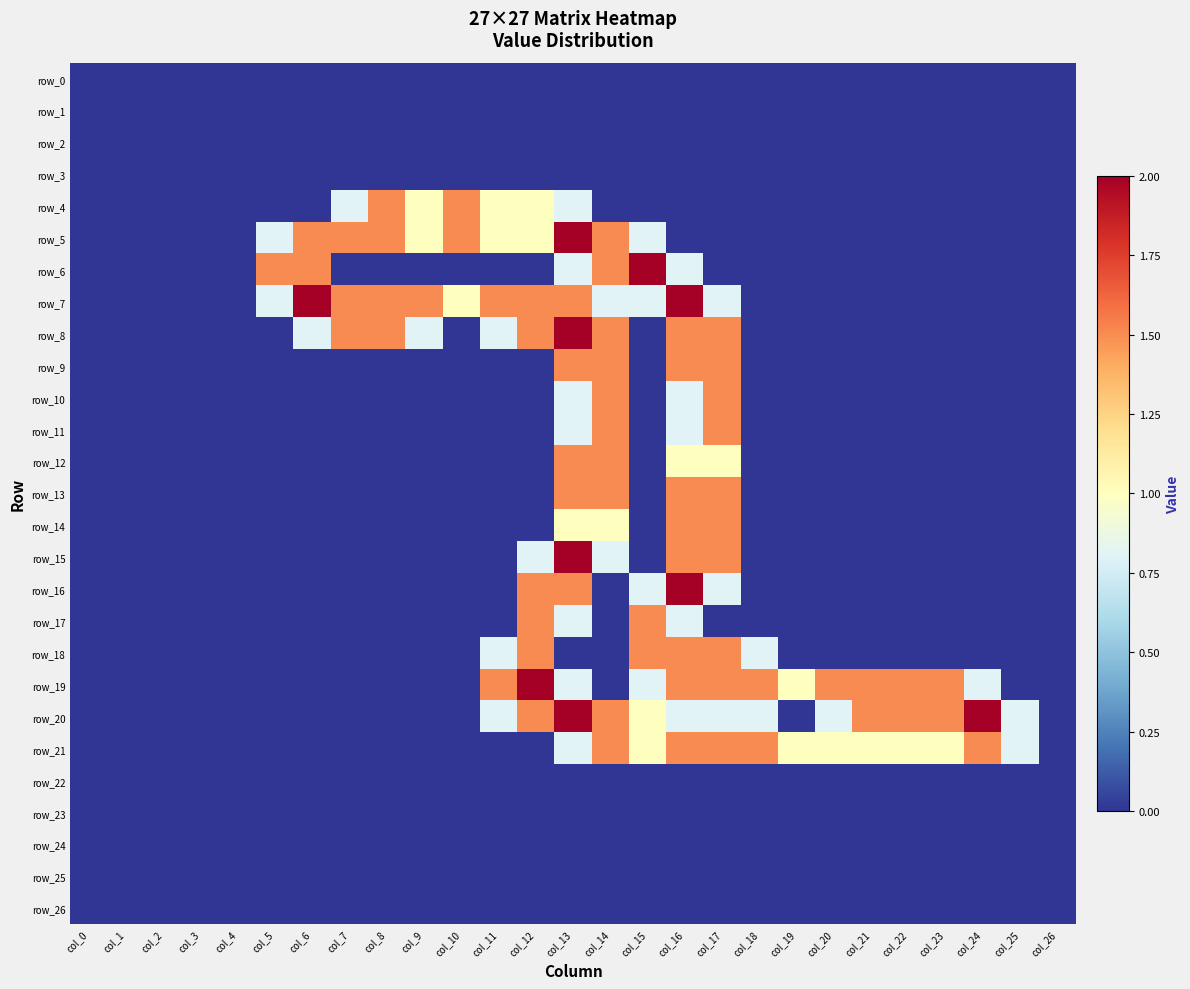

List the labels in order of row_3 value, smallest first.

col_0, col_1, col_2, col_3, col_4, col_5, col_6, col_7, col_8, col_9, col_10, col_11, col_12, col_13, col_14, col_15, col_16, col_17, col_18, col_19, col_20, col_21, col_22, col_23, col_24, col_25, col_26